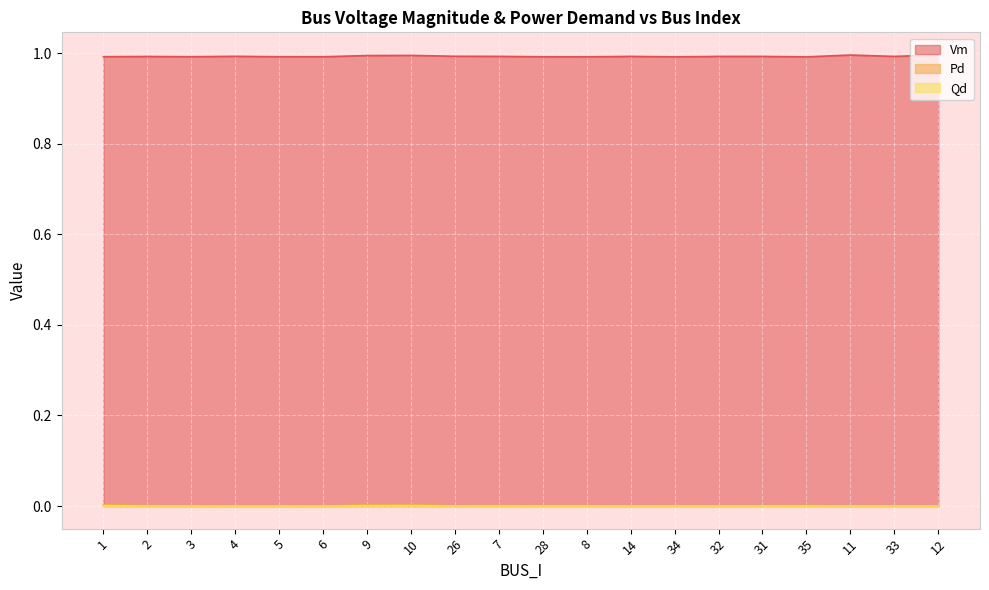

Which series has the largest total across all categories?

Vm